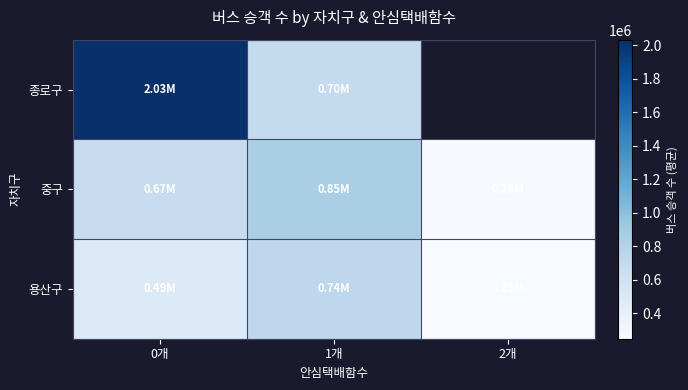

Rank the series at 0개 from highest to lowest value.

종로구, 중구, 용산구